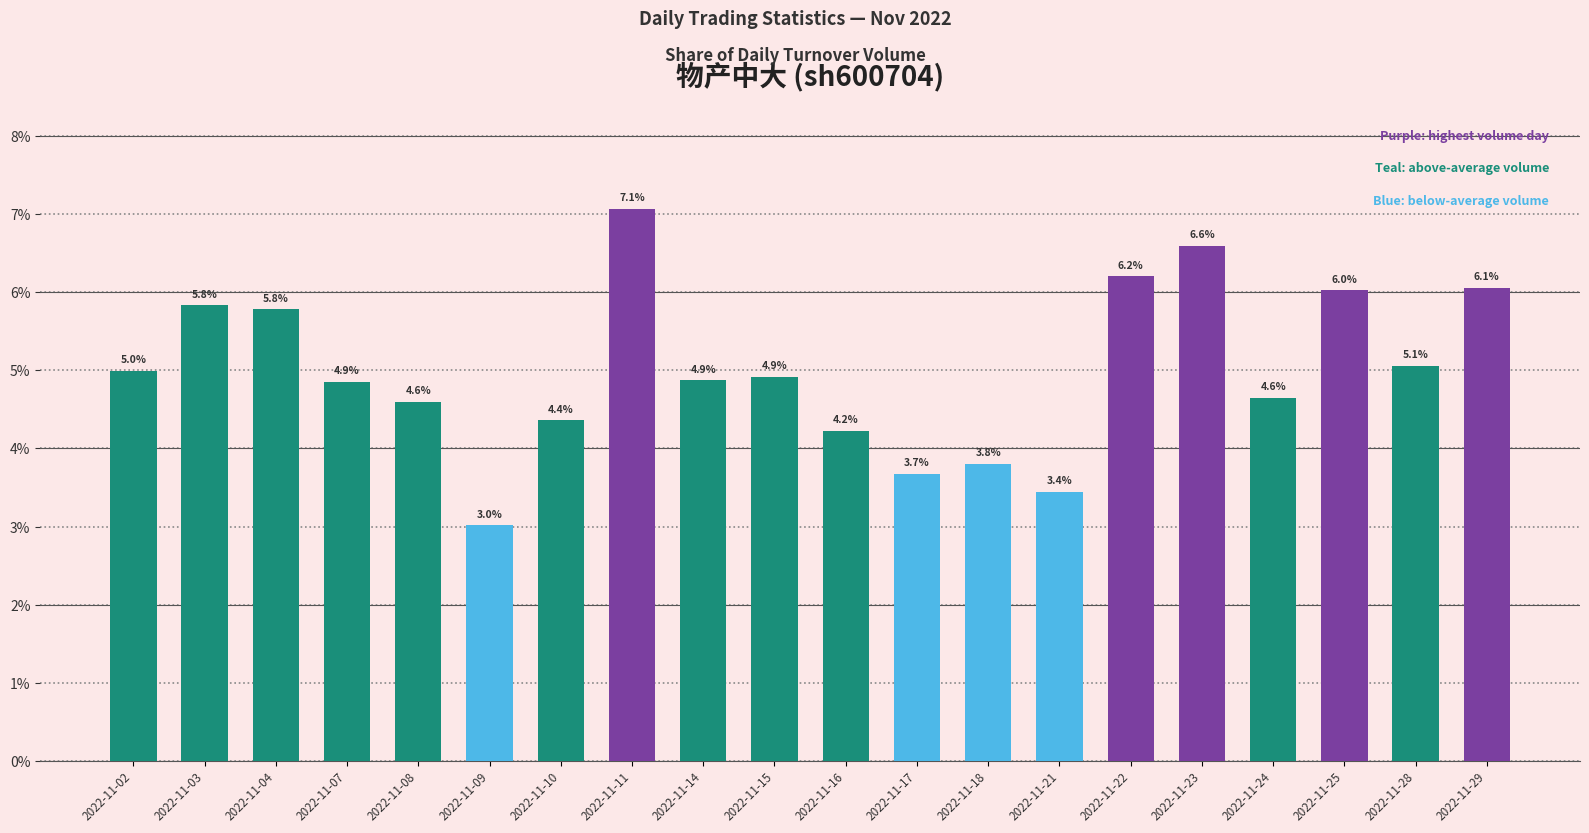

Is it true that the value at 2022-11-09 is 5.2?

False